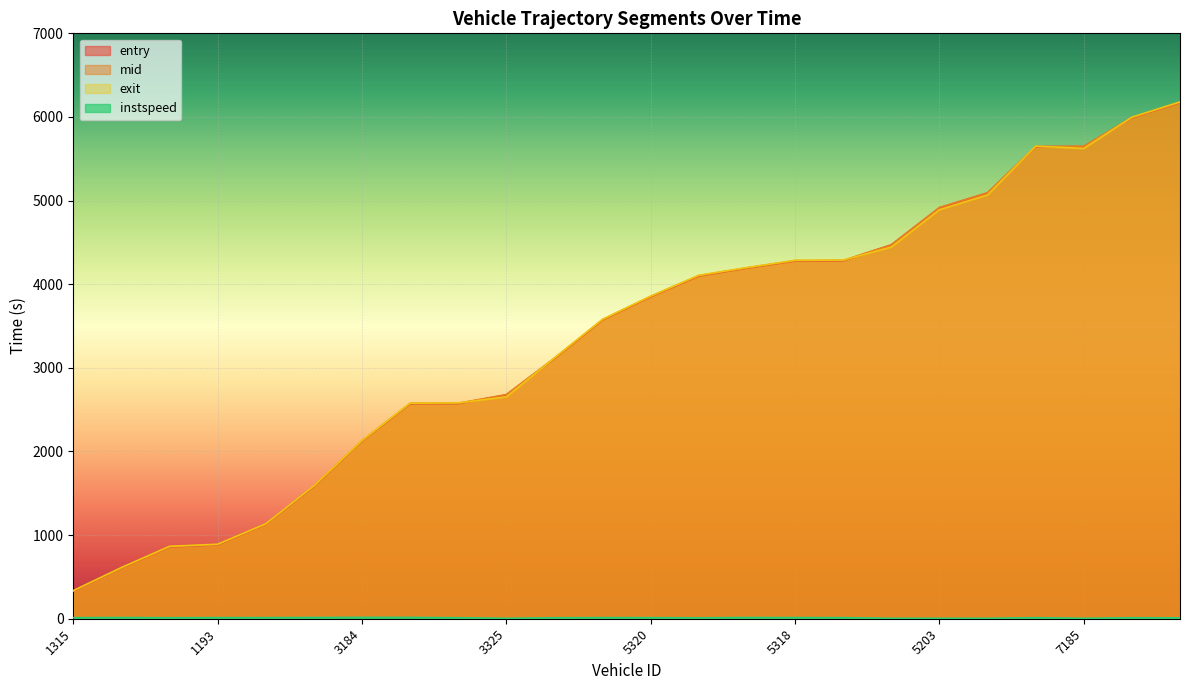

True or false: exit has a value of 1366.9 at 1193.

False